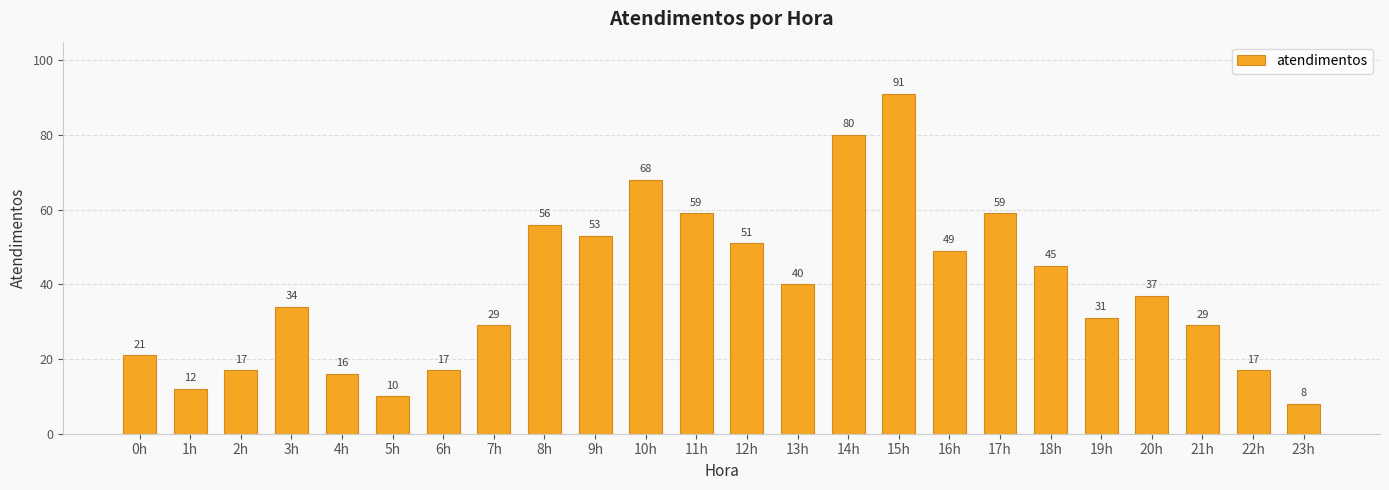

Count the number of data series in this chart.

1